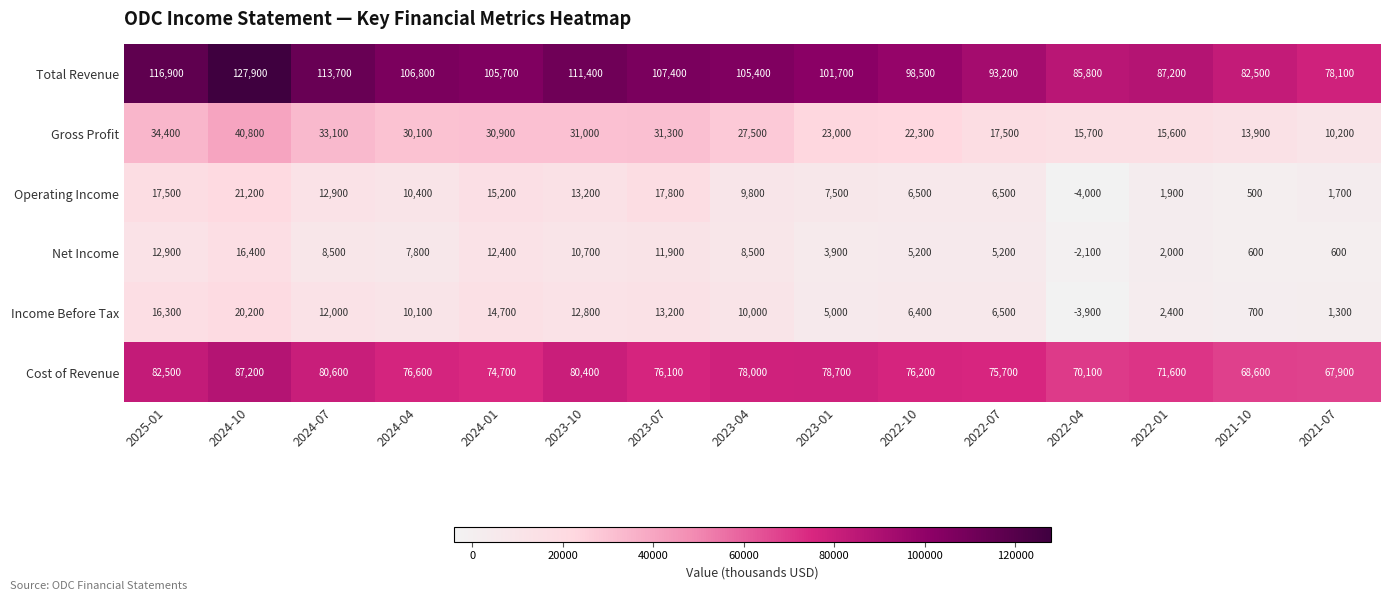

What value does the Total Revenue series have at 2023-01?

101700